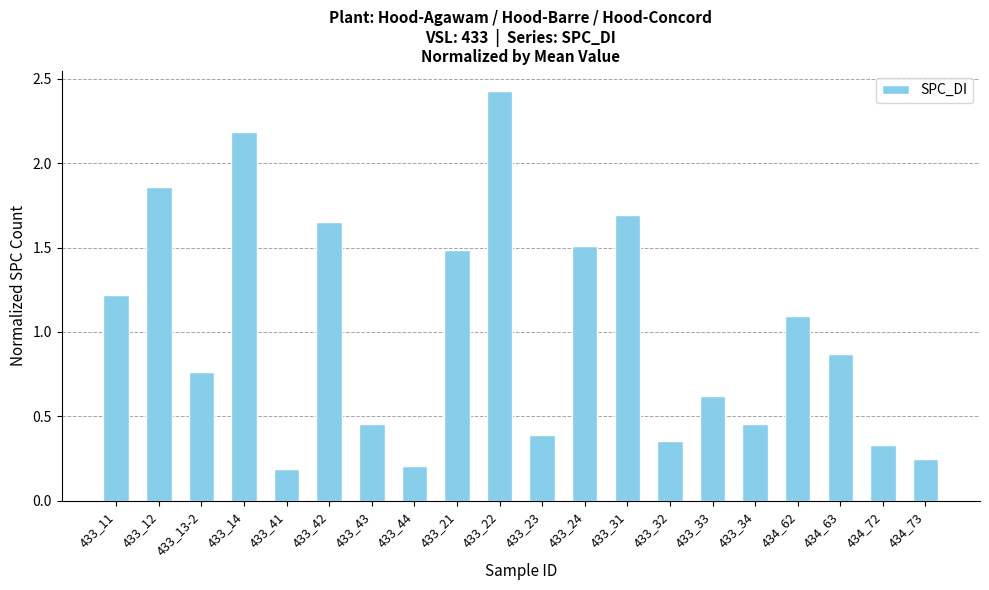

The value at 433_41 is 0.1. True or false?

False